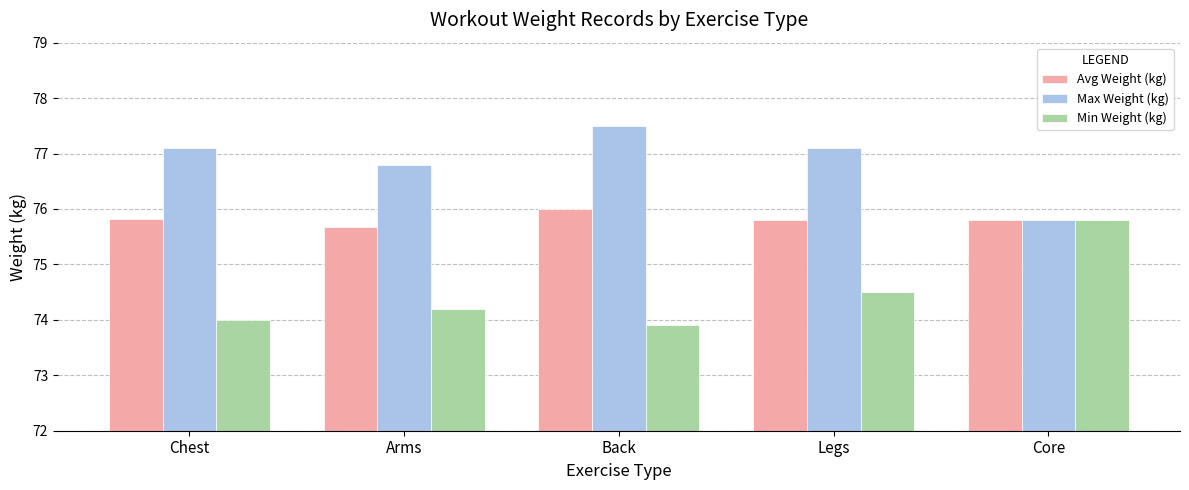

Which category has the highest value across all series?

Back